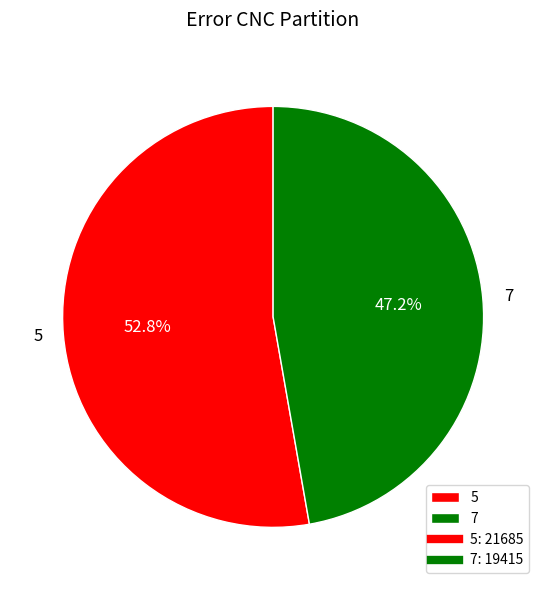

Approximately how many times larger is the value at 5 compared to 7?

1.1